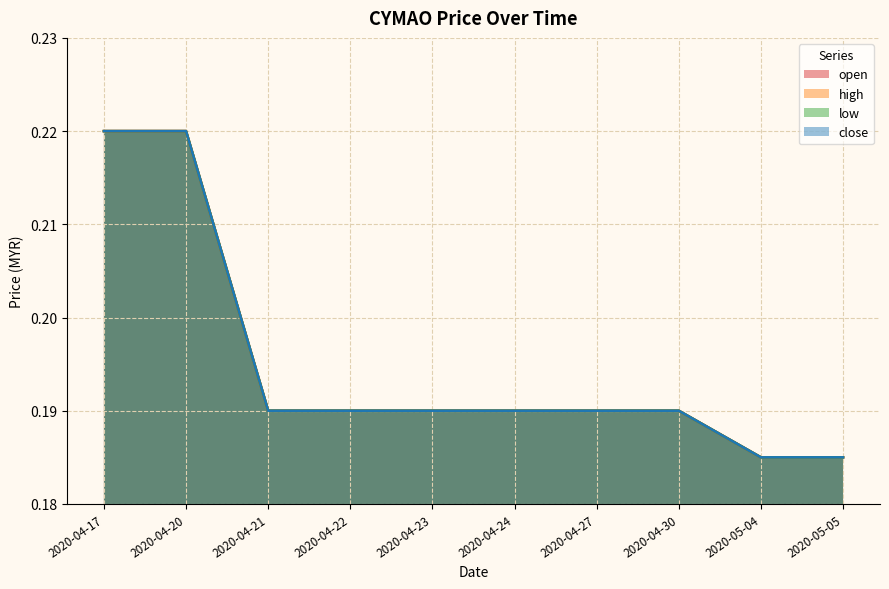

At how many categories does at least one series exceed 0?

10